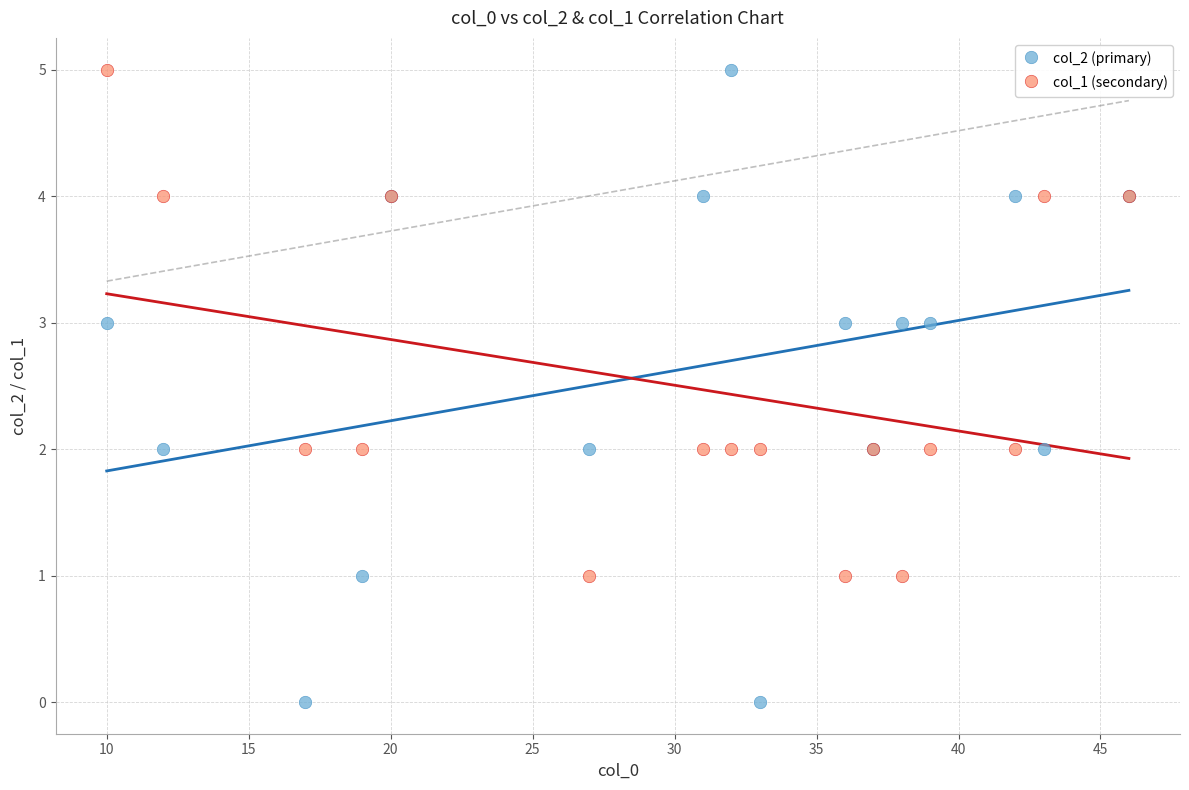

Which series has the largest Y range (max minus min)?

col_2 (primary)